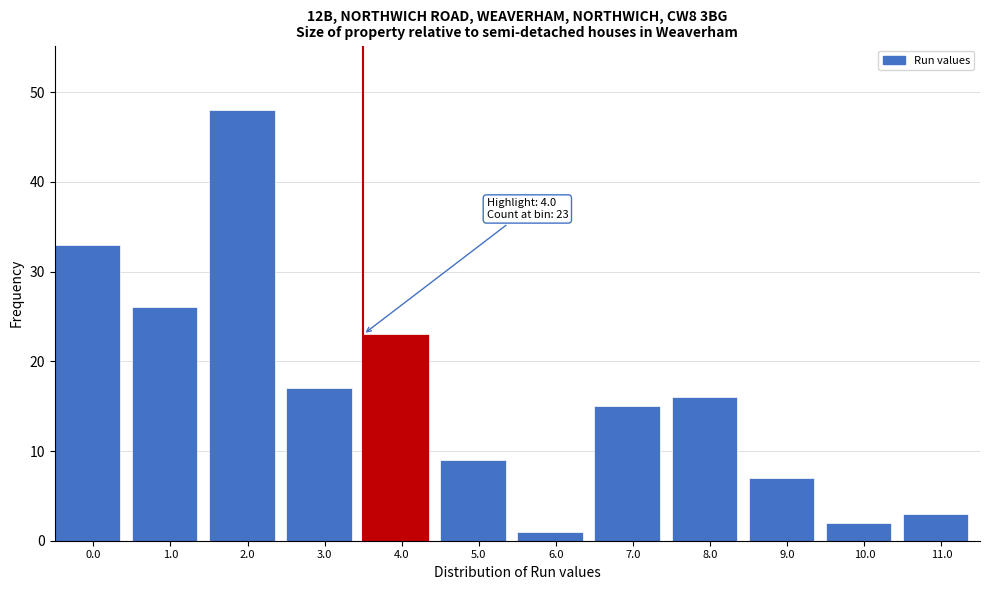

Reading left to right, what are all the values shown in this chart?

33	26	48	17	23	9	1	15	16	7	2	3